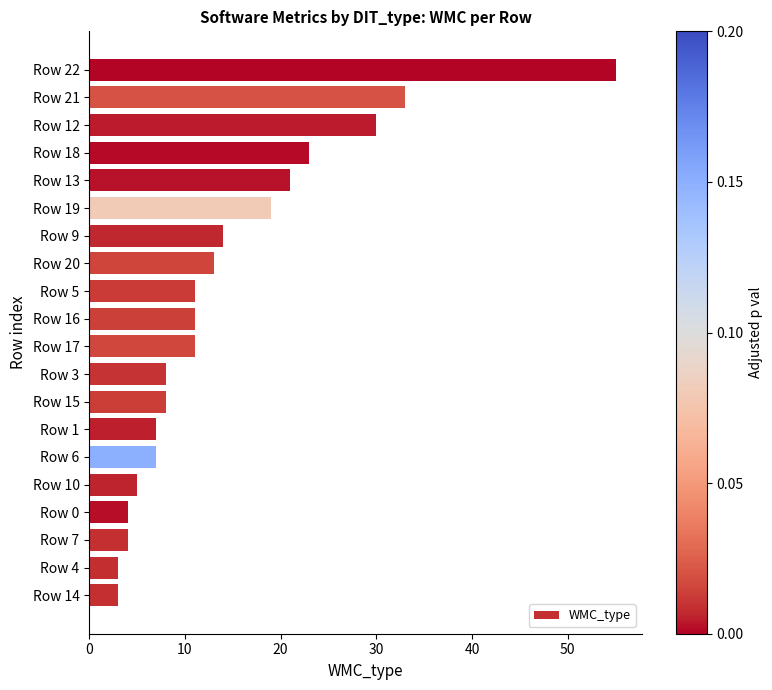

What is the difference between the maximum and second lowest values?

52